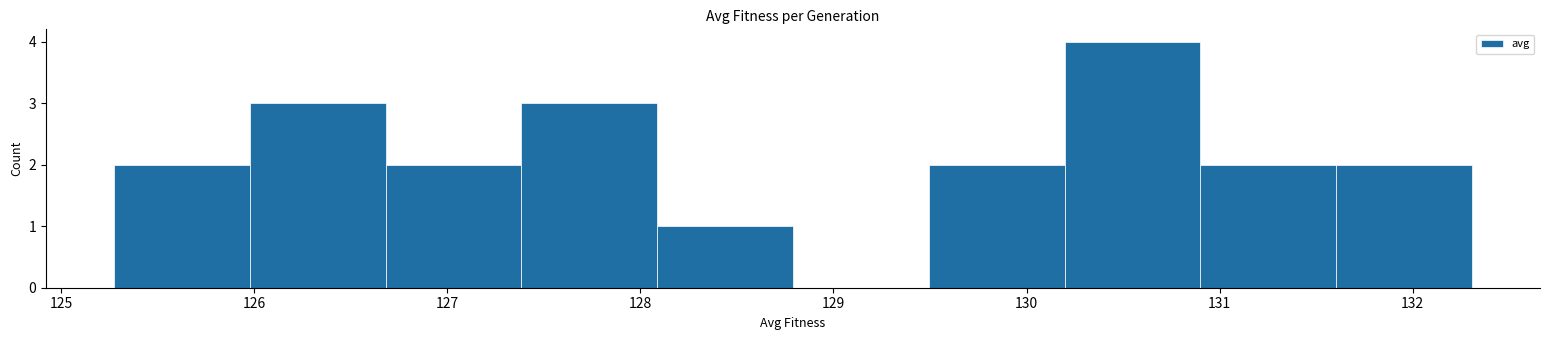

Reading left to right, list every bar in this chart as the range it spans on the x-axis followed by its height. Neither the bar edges nor the heights are printed on the chart, so give them approximately, as read against the axes.

125.3 to 126.0: 2
126.0 to 126.7: 3
126.7 to 127.4: 2
127.4 to 128.1: 3
128.1 to 128.8: 1
128.8 to 129.5: 0
129.5 to 130.2: 2
130.2 to 130.9: 4
130.9 to 131.6: 2
131.6 to 132.3: 2